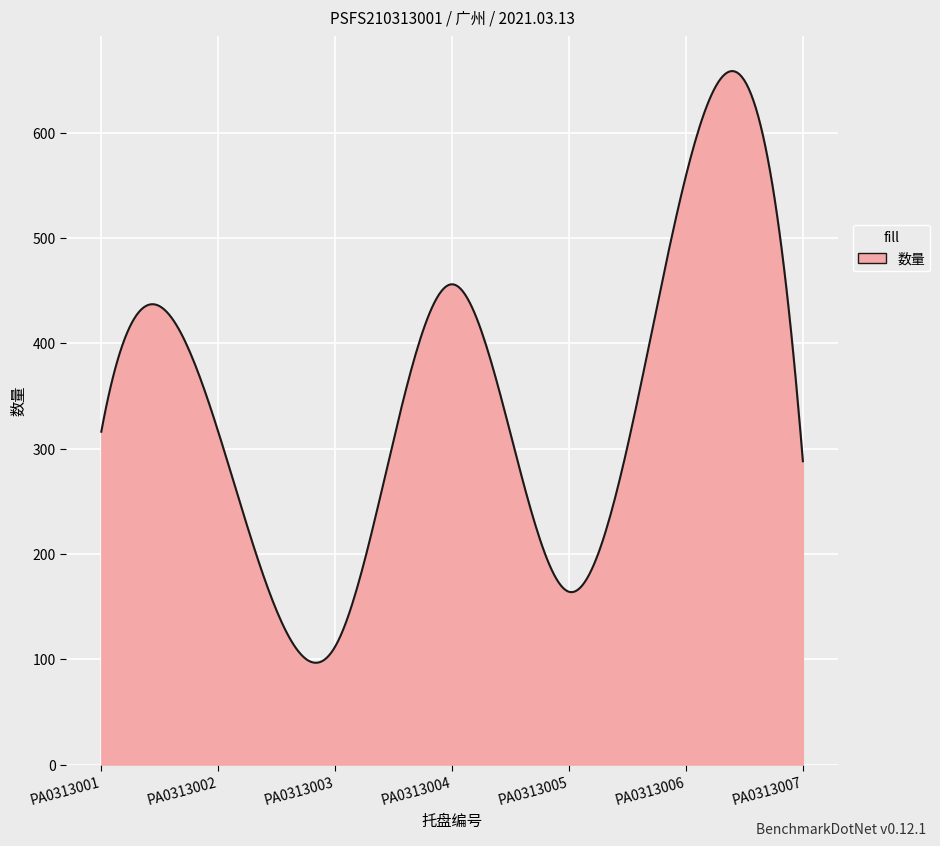

What is the greatest value displayed?

658.4